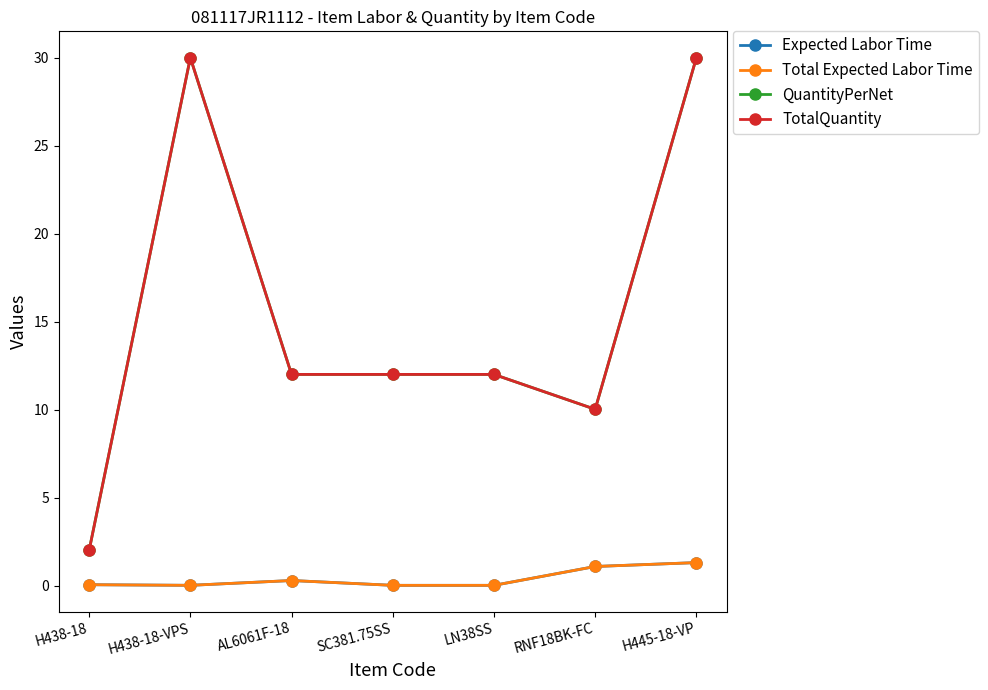

Does the chart have visible grid lines?

No